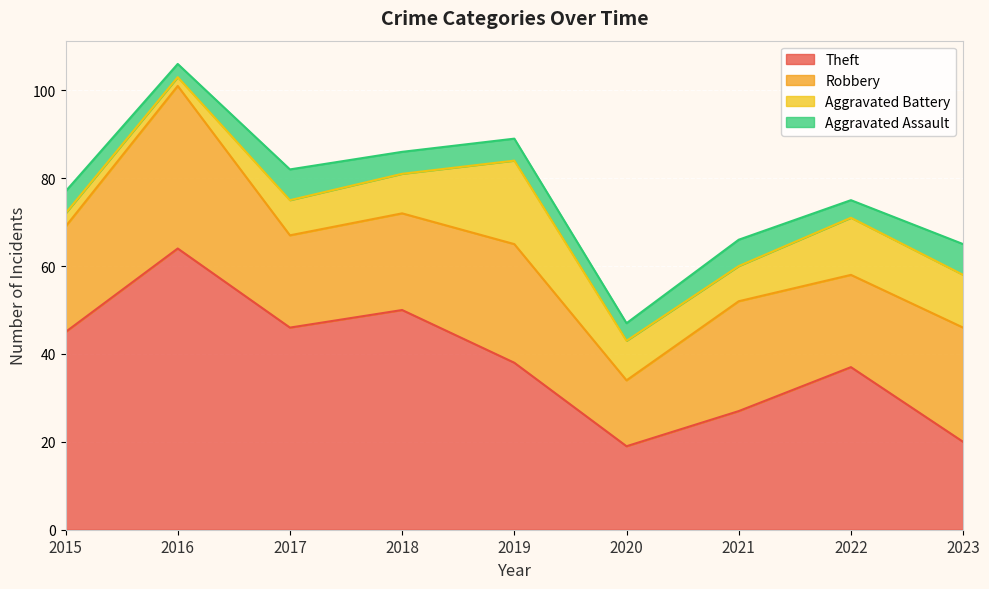

Which series has the widest spread of values?

Theft